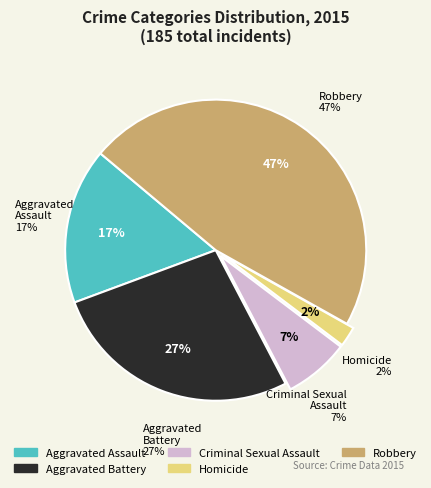

To the nearest percent, what portion does Aggravated Battery represent?

27%